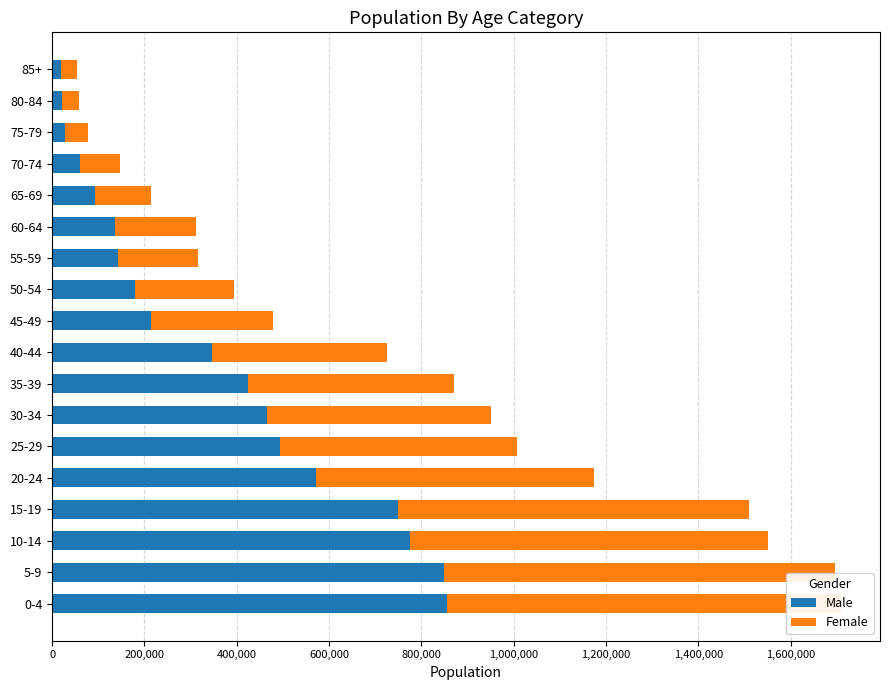

List the series in order of their overall mean, highest first.

Female, Male